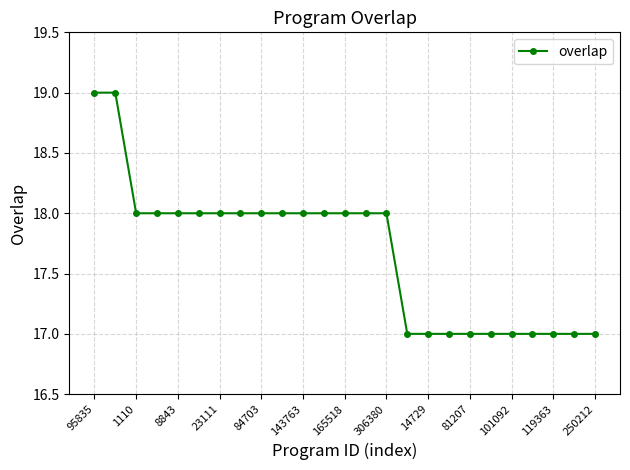

What is the minimum value shown in the chart?

17